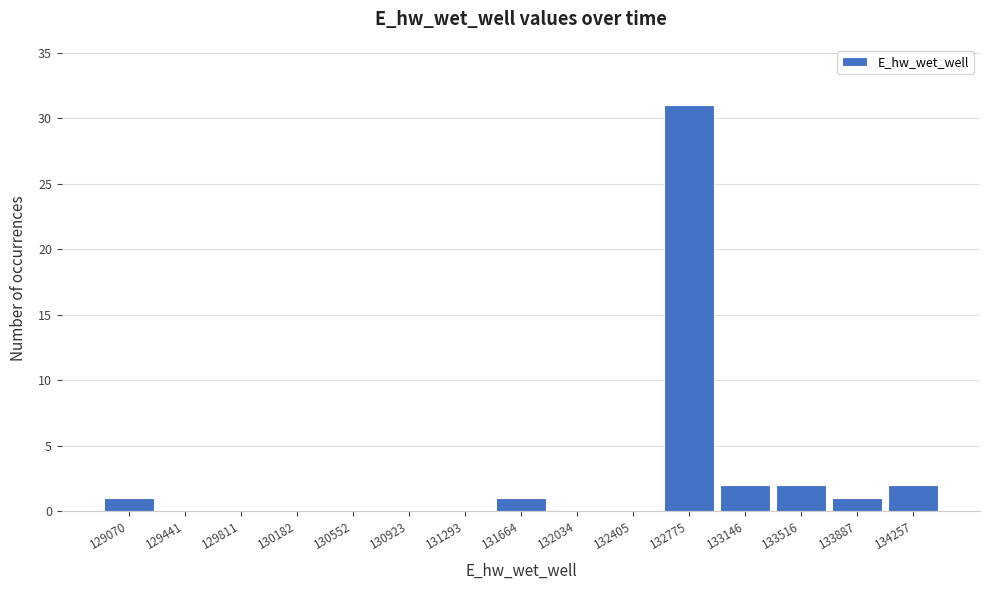

Reading left to right, transcribe all the data shown in this chart.

129070=1	129441=0	129811=0	130182=0	130552=0	130923=0	131293=0	131664=1	132034=0	132405=0	132775=31	133146=2	133516=2	133887=1	134257=2